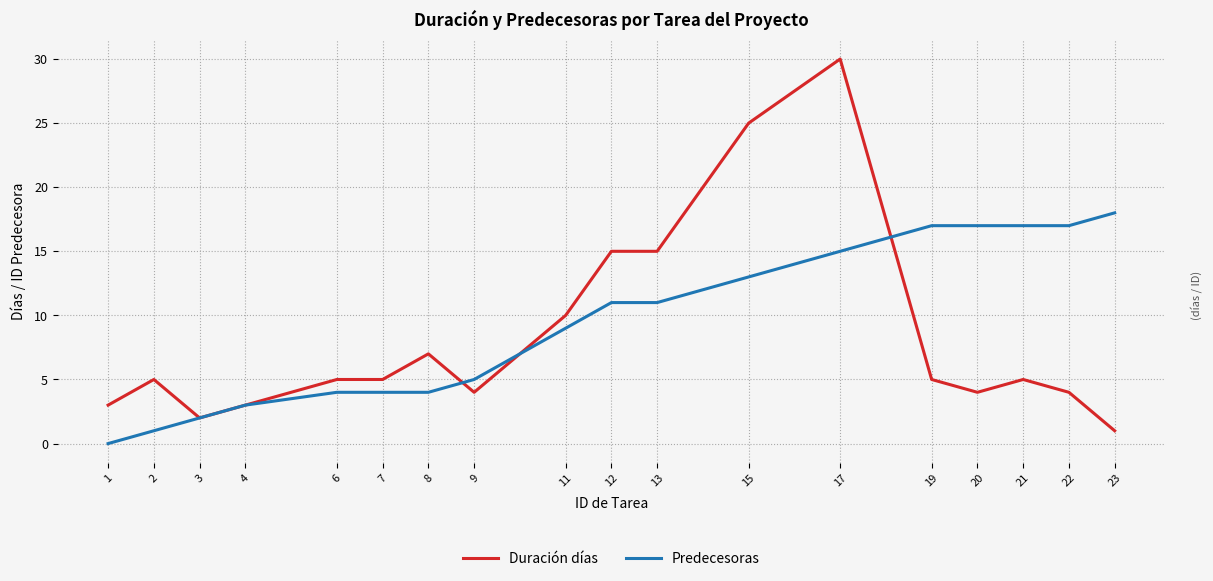

Between 20 and 23, which series saw the biggest shift?

Duración días